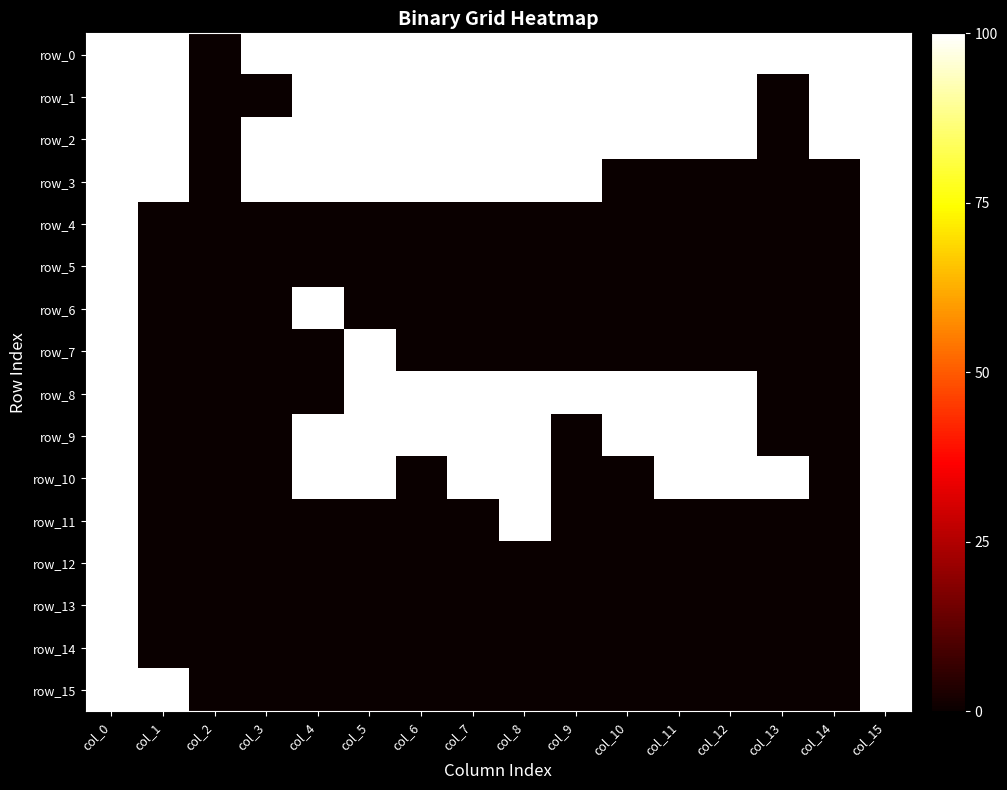

True or false: row_4 has a value of 0 at col_5.

True